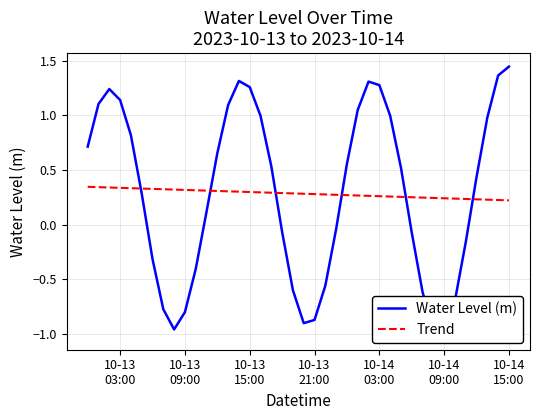

List the series in order of their peak value, highest first.

Water Level (m), Trend